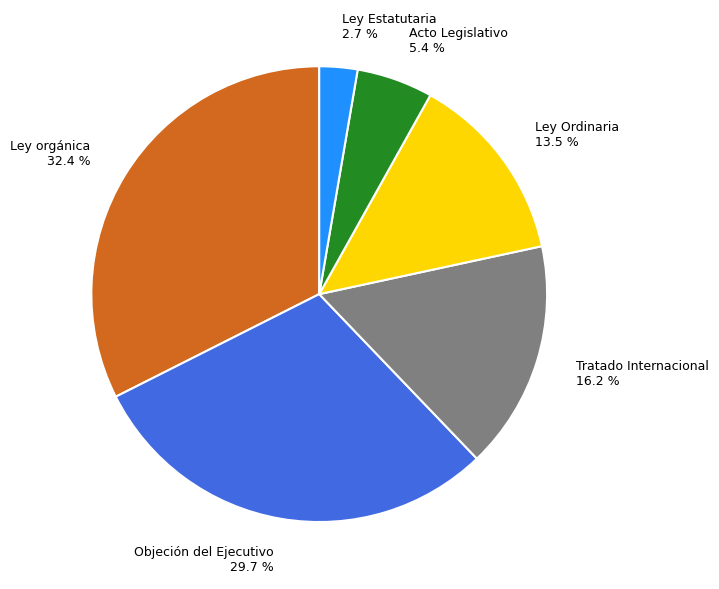

To the nearest percent, what portion does Ley orgánica represent?

32%